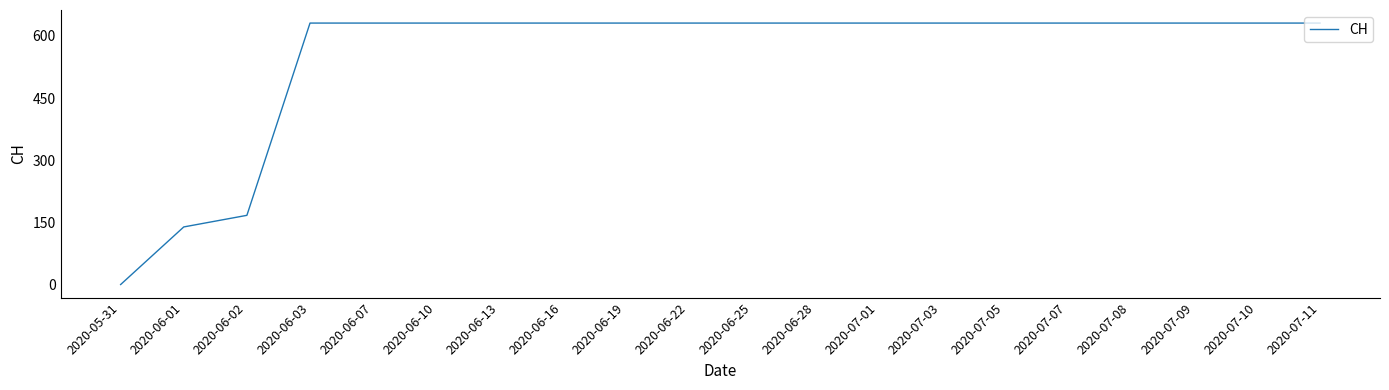

Is it true that the value at 2020-07-08 is 631?

True